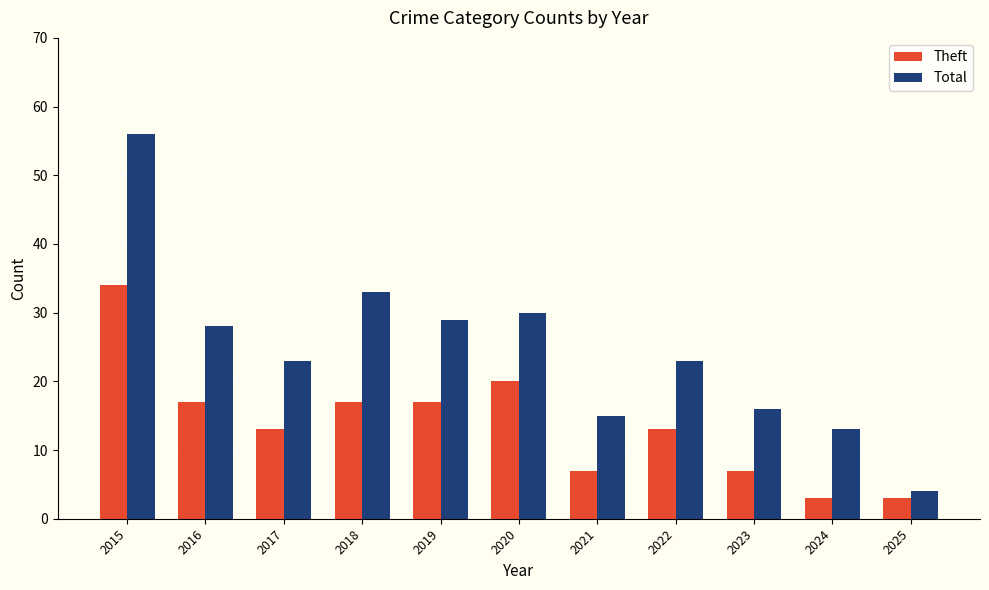

What is the spread (max minus min) of values at 2021?

8